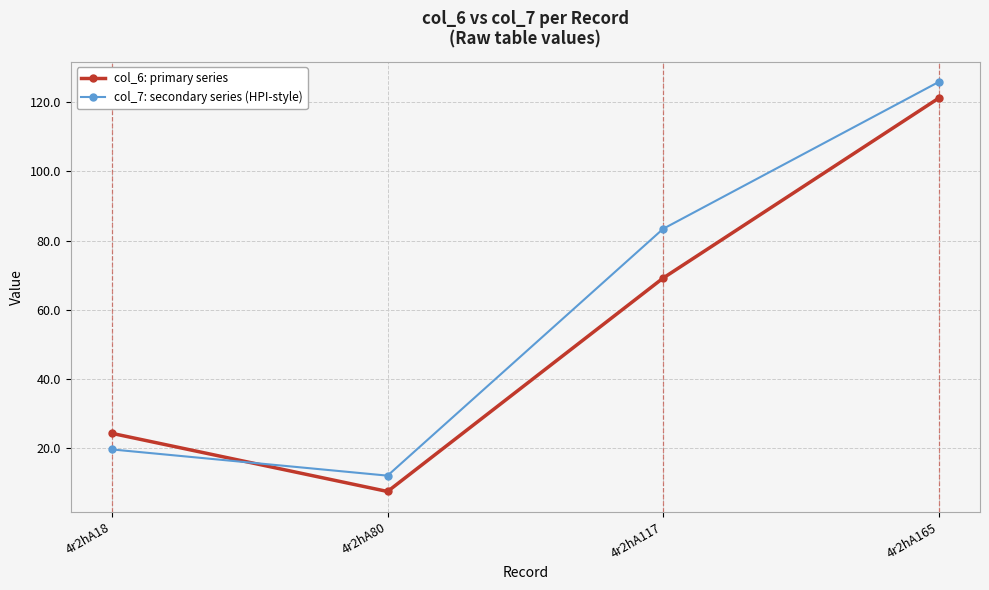

Which category has the highest value across all series?

4r2hA165